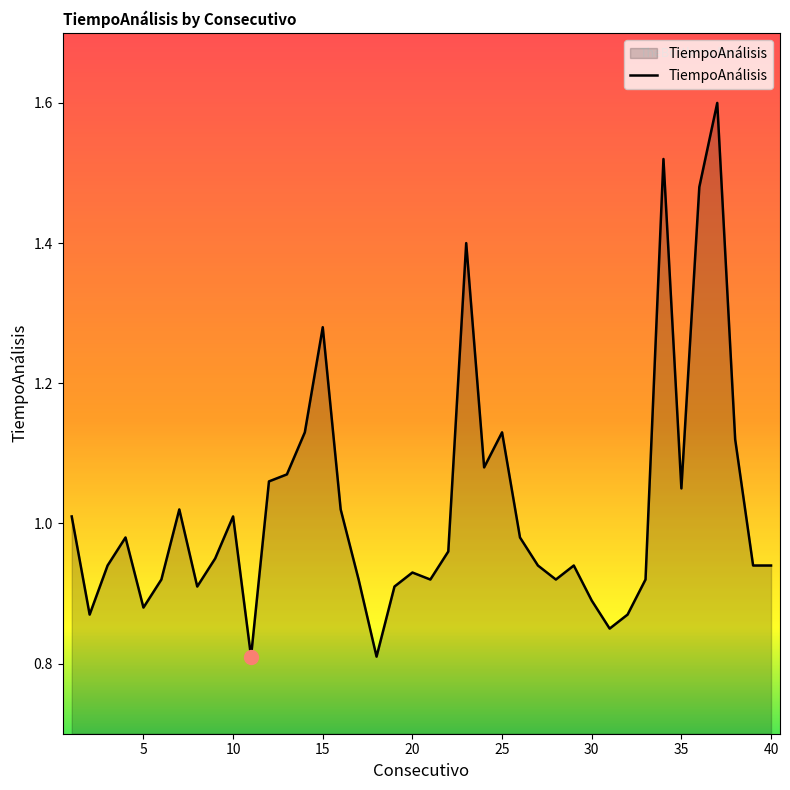

What is the maximum value shown in the chart?

1.6